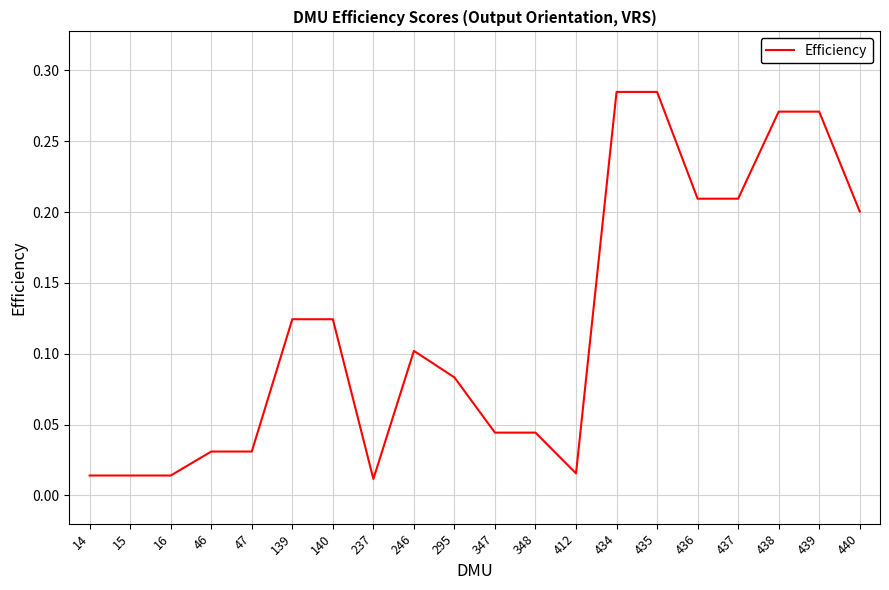

Is it true that the value at 140 is 0.2?

False